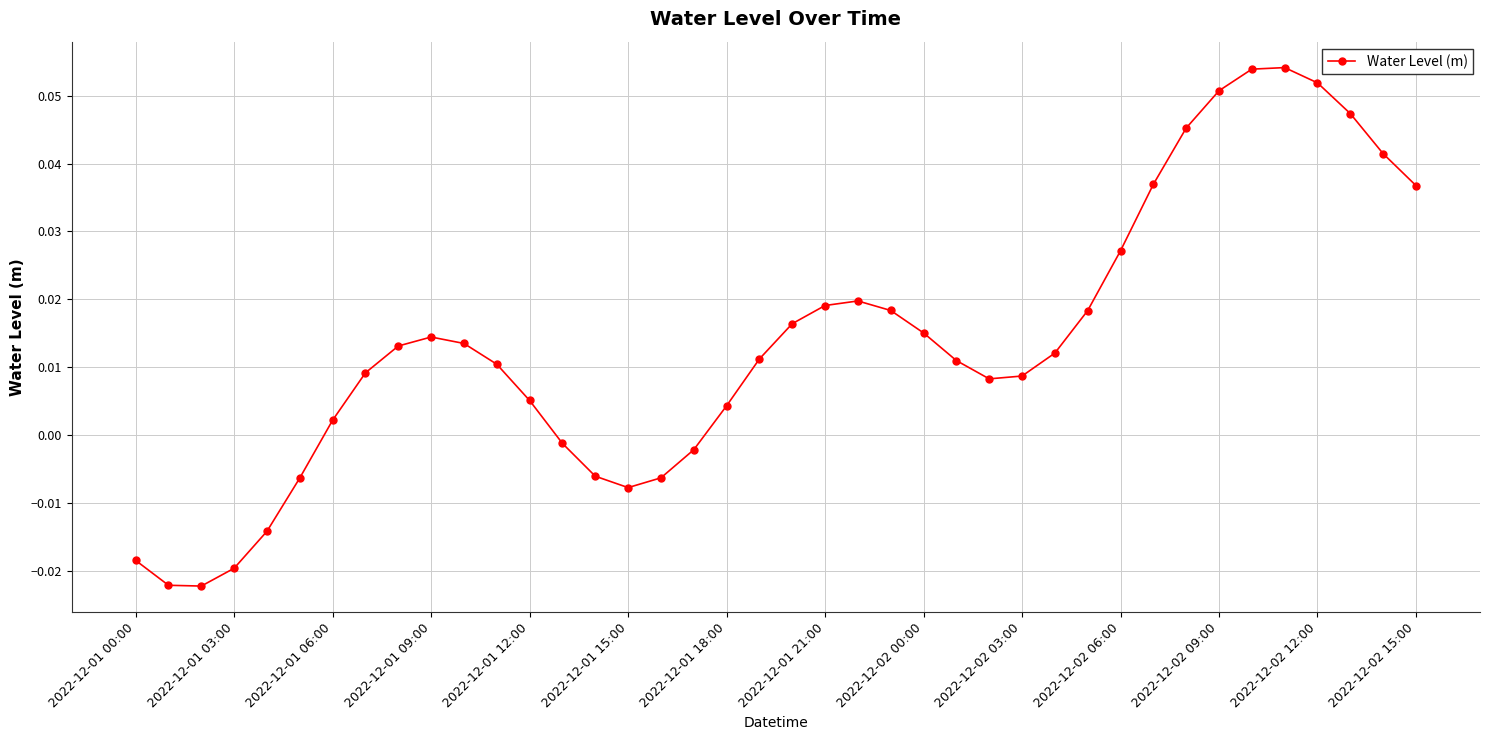

What is the sum of all values?

0.5